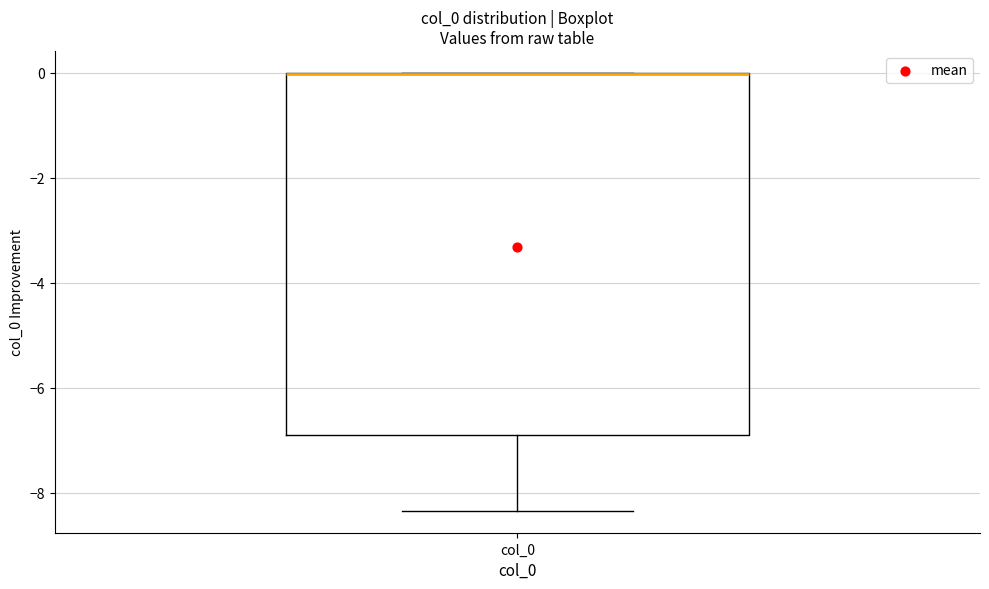

Transcribe this box plot: give where the median line is, the range the box spans, and where the two whiskers end, as read against the y-axis. The values are not printed on the chart, so give them approximately, as read against the axis.

median 0.0 (drawn on the box's upper edge), box -6.8 to 0.0, whiskers -8.4 to 0.0